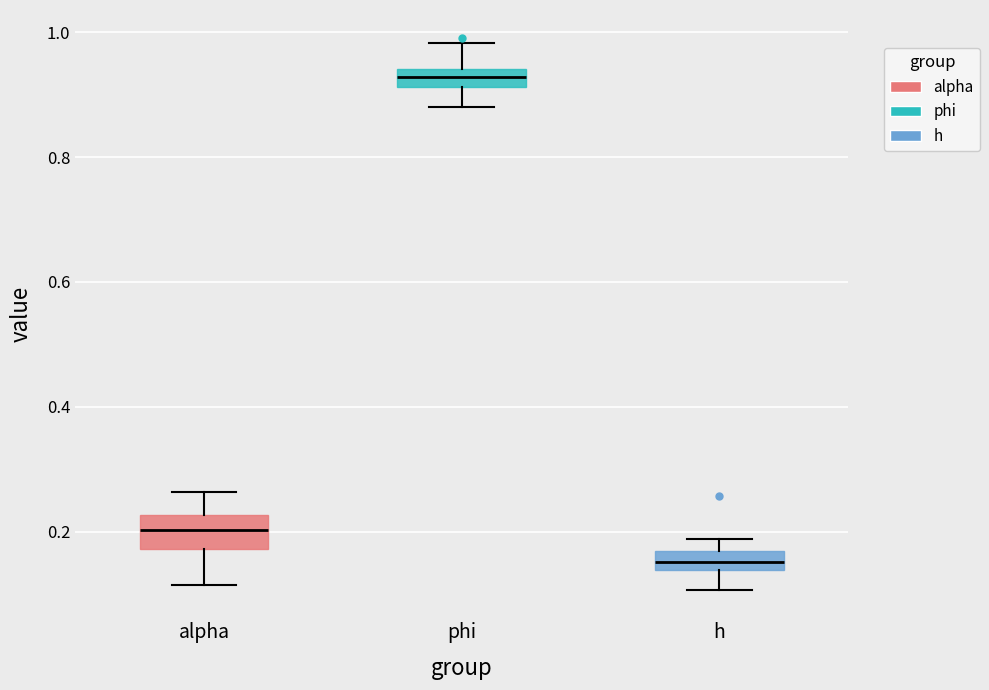

Which box's median line is the lowest?

h